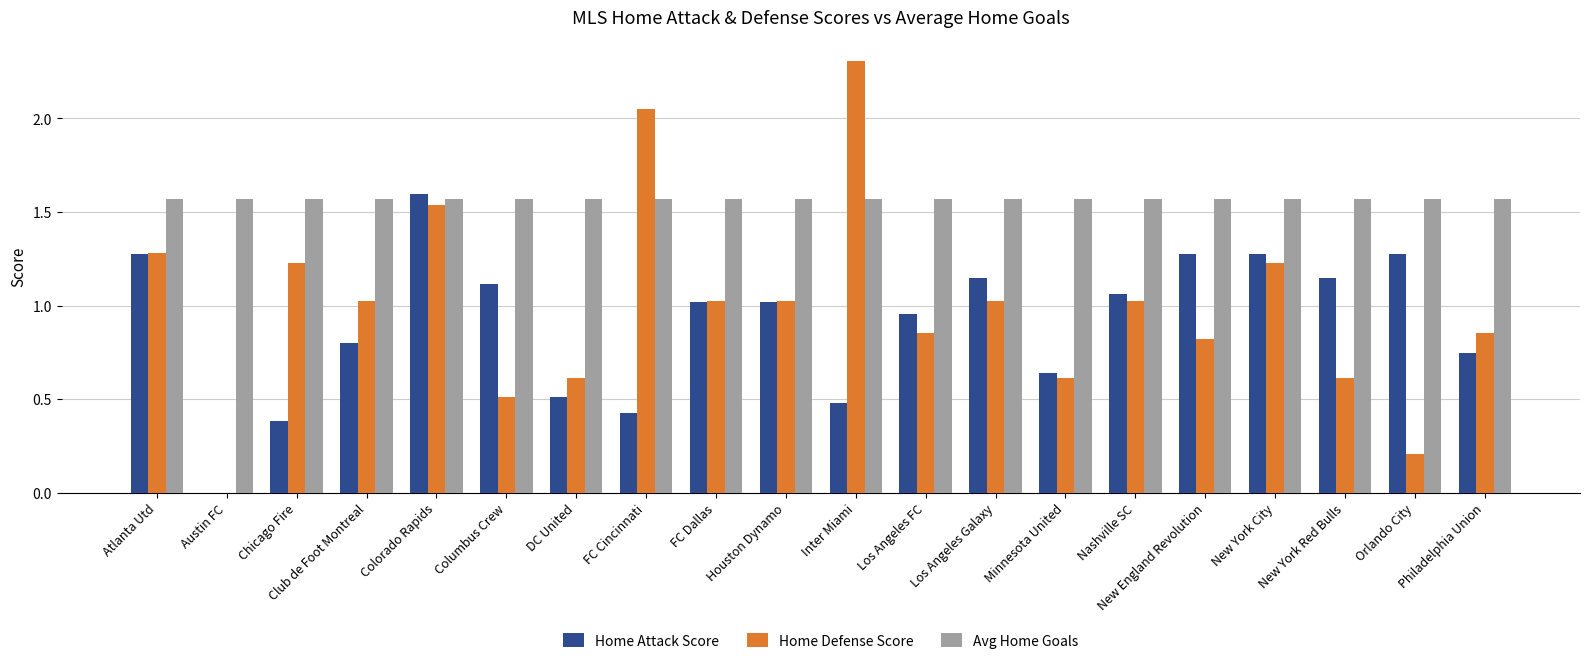

What is the sum of all Home Defense Score values?

19.8